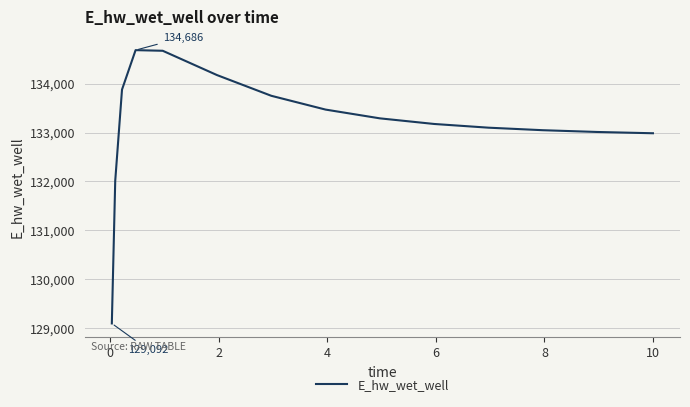

What is the smallest value displayed?

129092.0